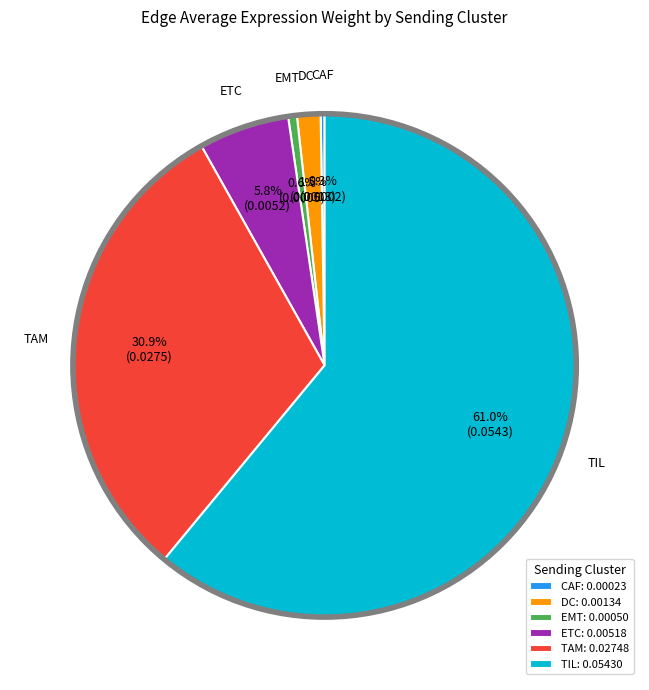

Which category has the biggest portion of the pie?

TIL